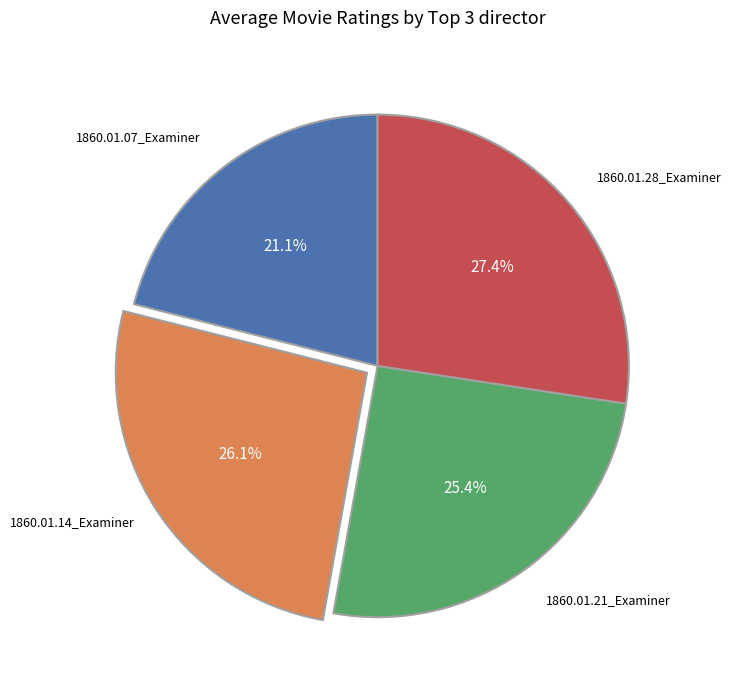

Does any single category account for the majority?

No